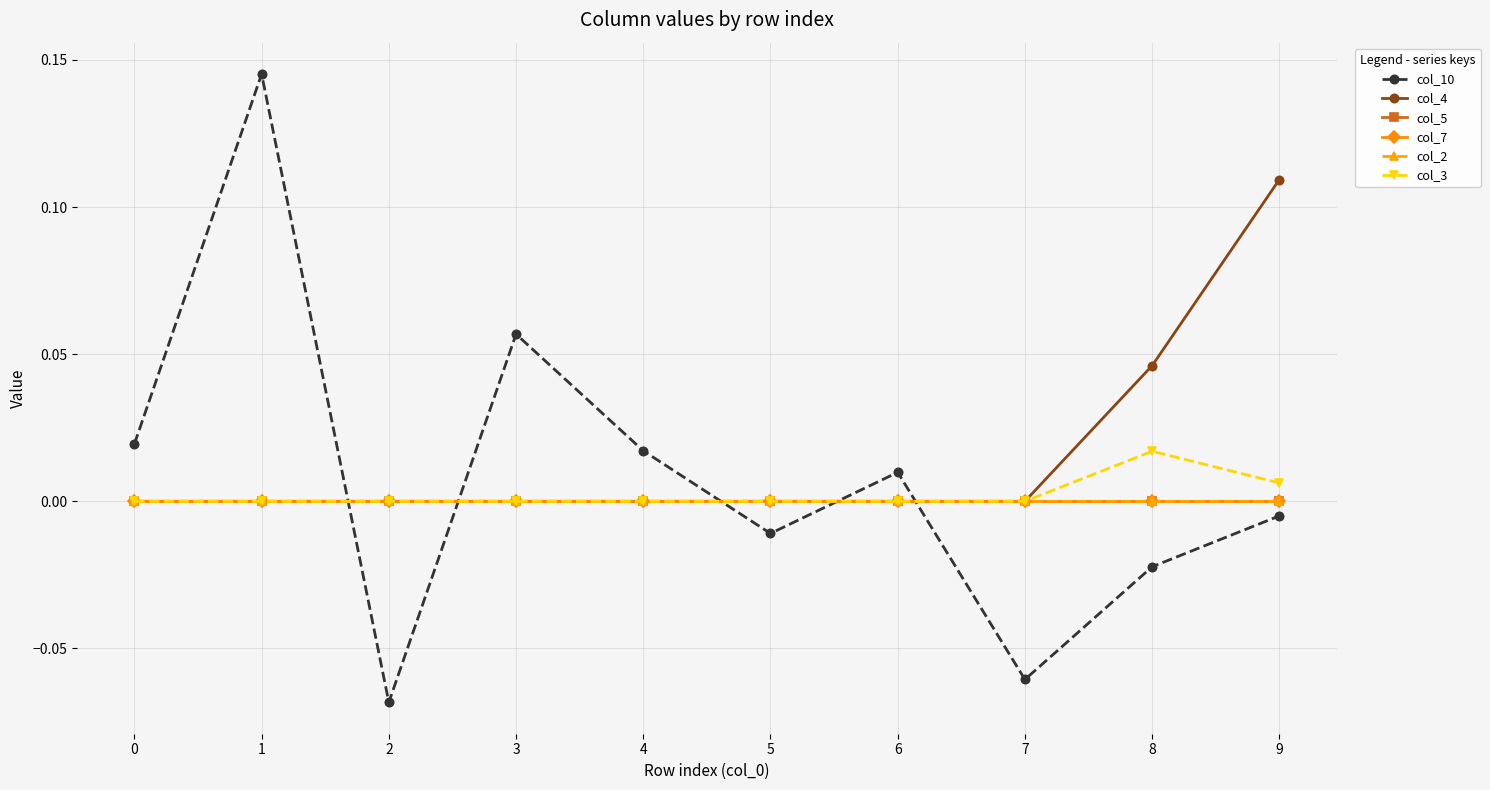

At which category does the chart reach its minimum across all series?

2